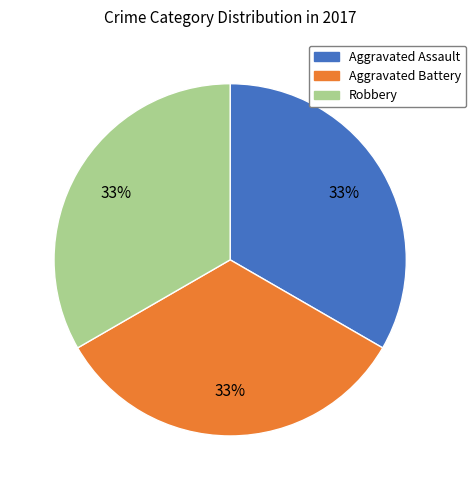

To the nearest percent, what is the average slice percentage?

33%